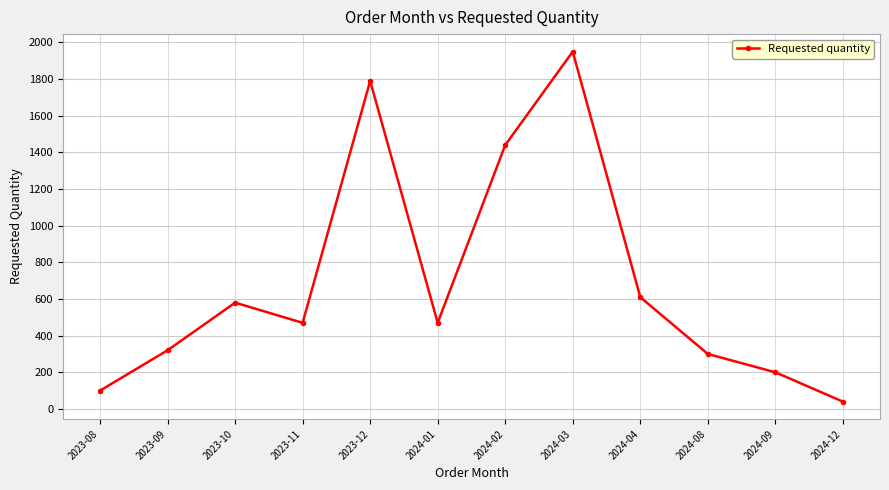

How many interior local valleys (lower than both neighbors) does the data have?

2